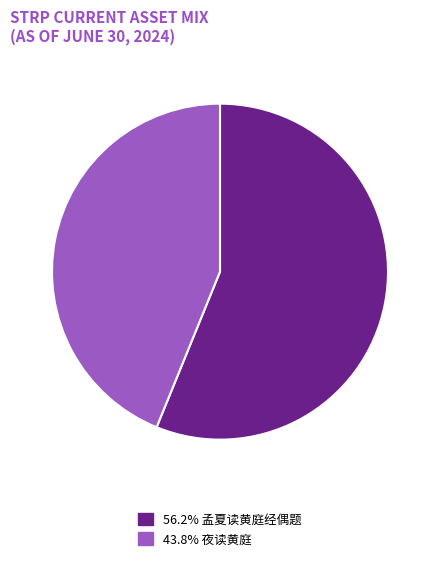

Is there a majority slice in this chart?

Yes